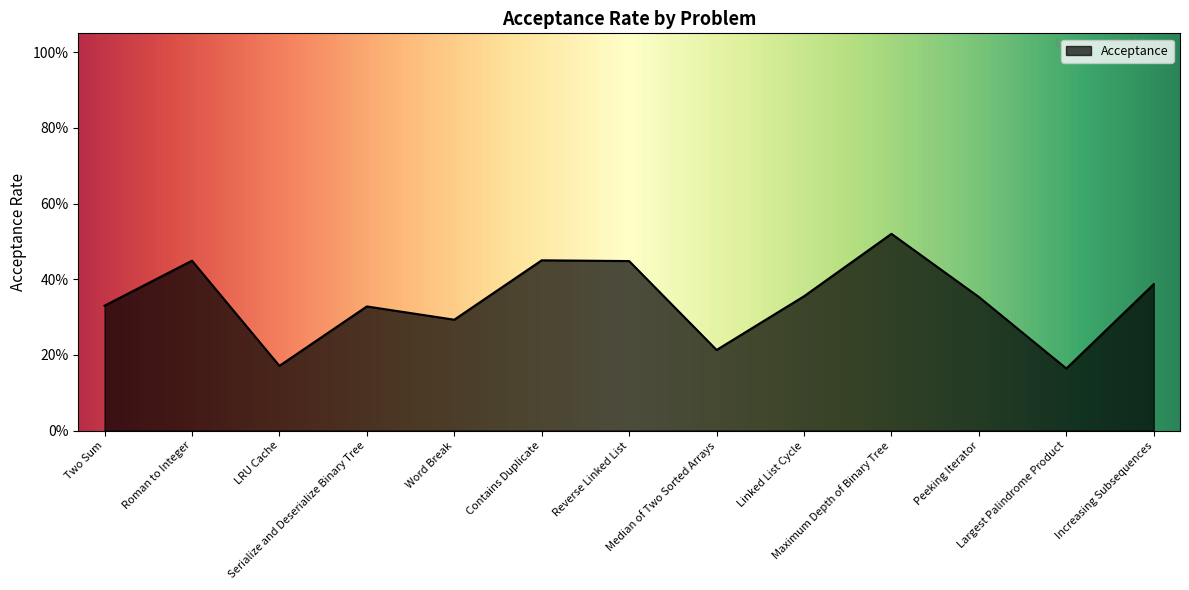

True or false: the data shows 0.2 at Largest Palindrome Product.

True